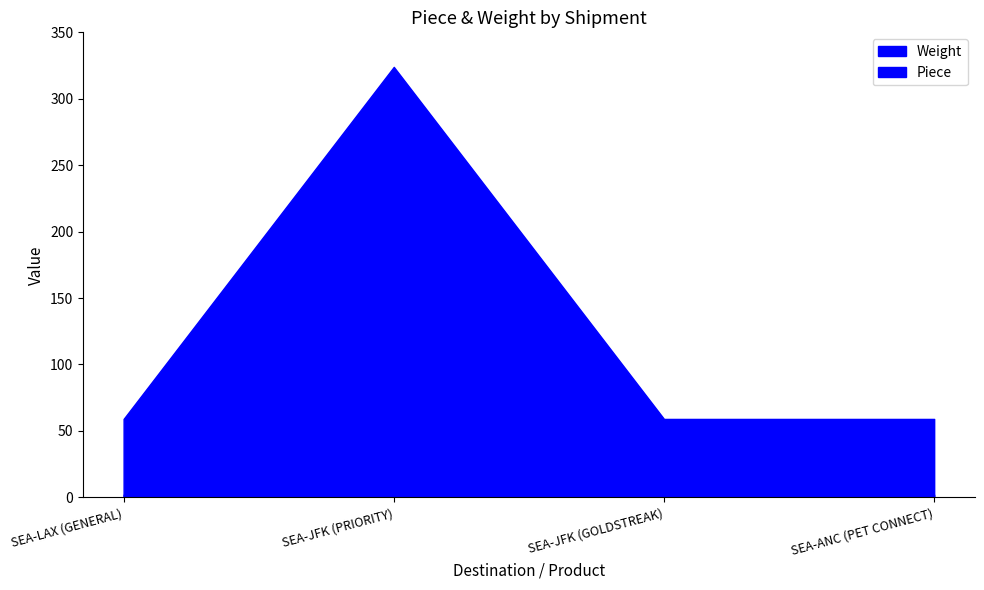

What is the difference between the highest and lowest values at SEA-LAX (GENERAL)?

57